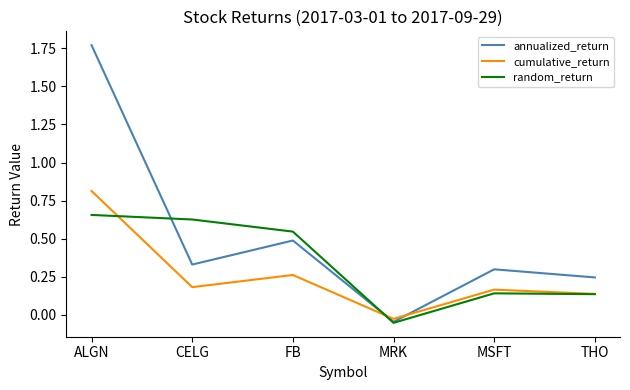

The annualized_return series shows 0.3 at MSFT. True or false?

True